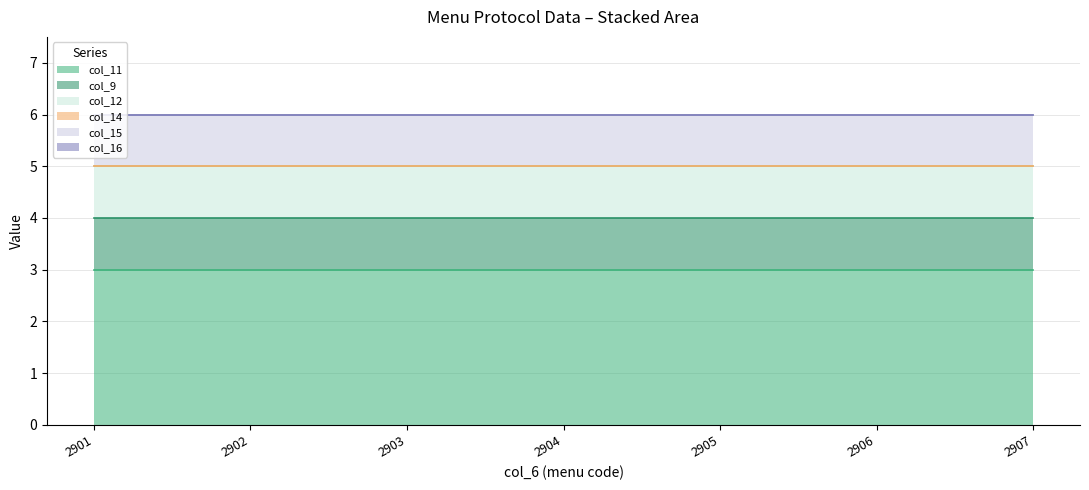

What is the greatest value displayed?

3